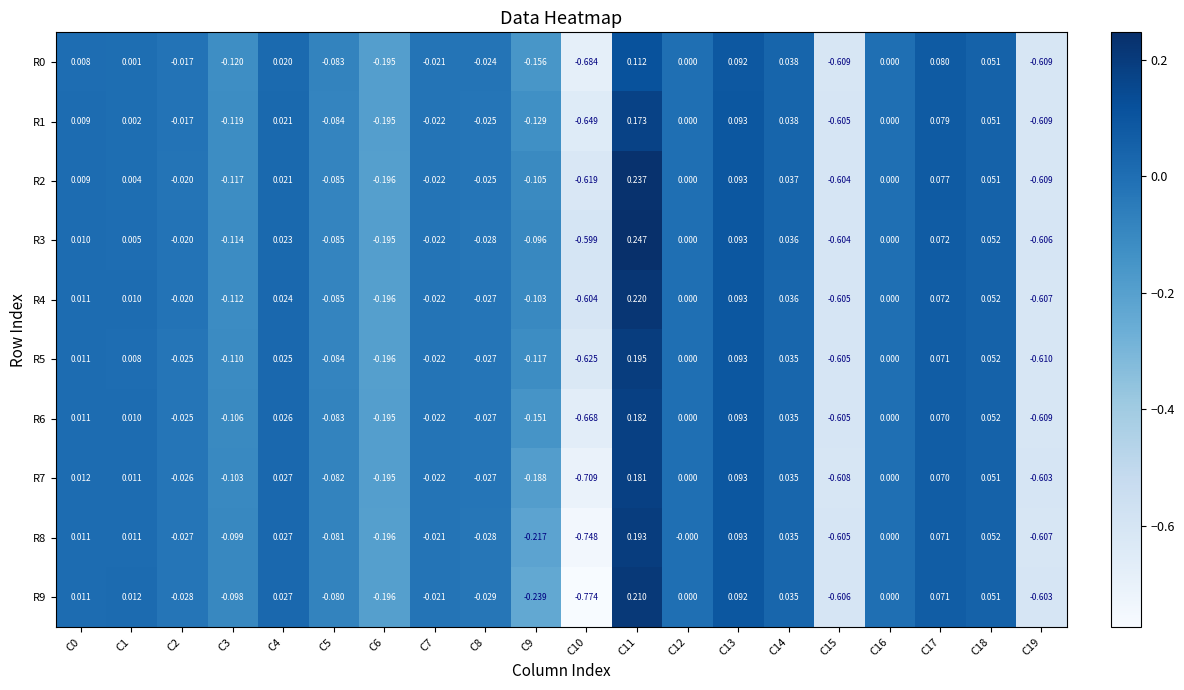

Is the value of R8 at C6 greater than the value of R7 at C0?

No